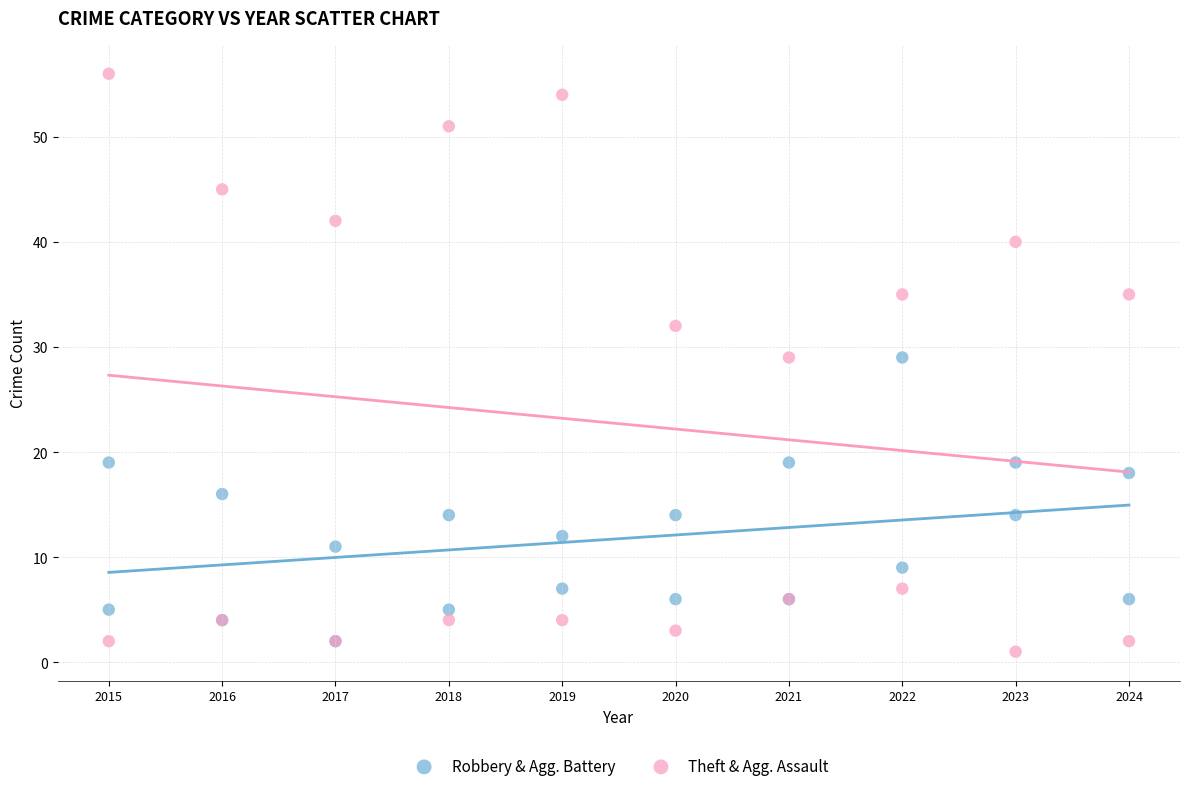

What are all the series names shown in the legend?

Robbery & Agg. Battery, Theft & Agg. Assault